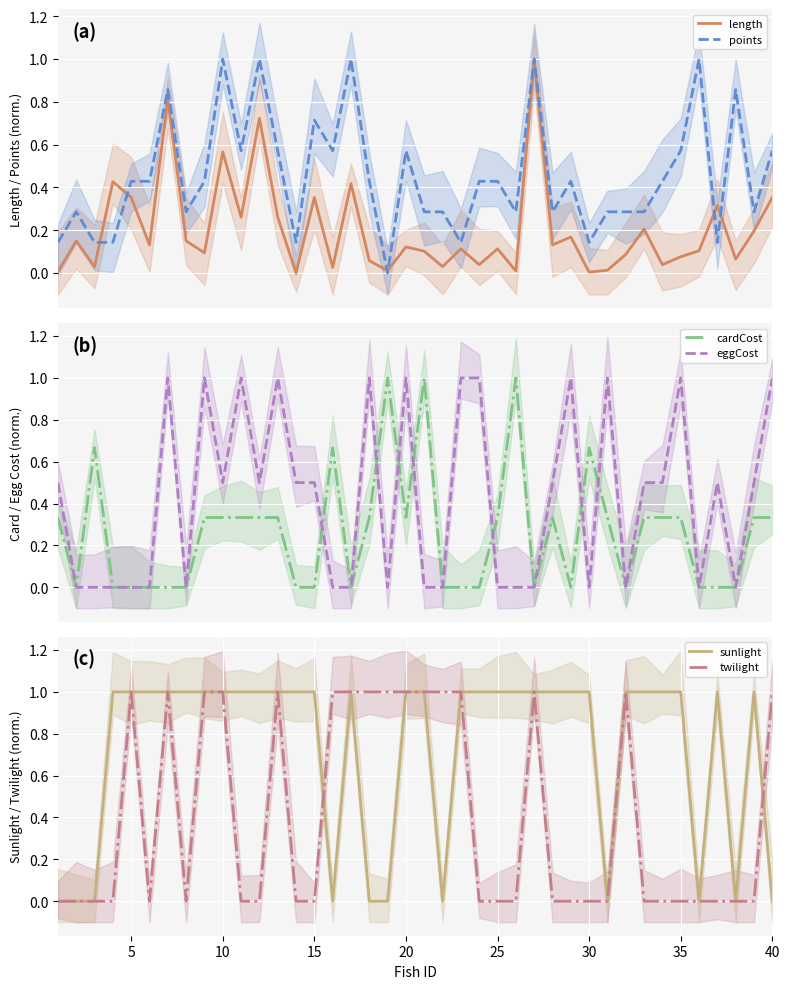

What are all the series names shown in the legend?

length, points, cardCost, eggCost, sunlight, twilight